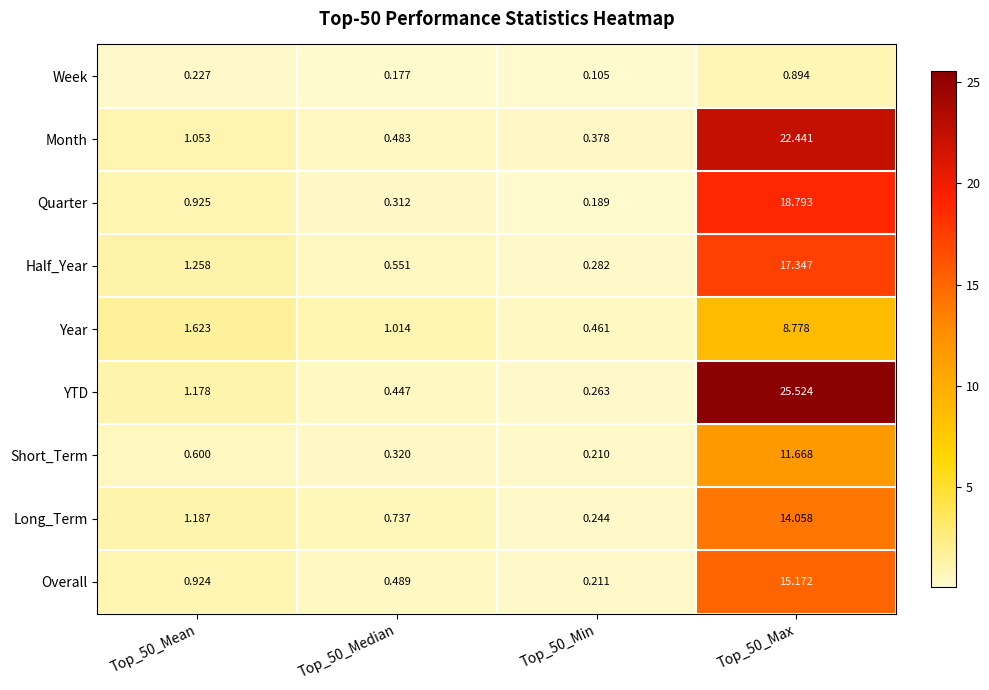

How many series are shown in this chart?

9